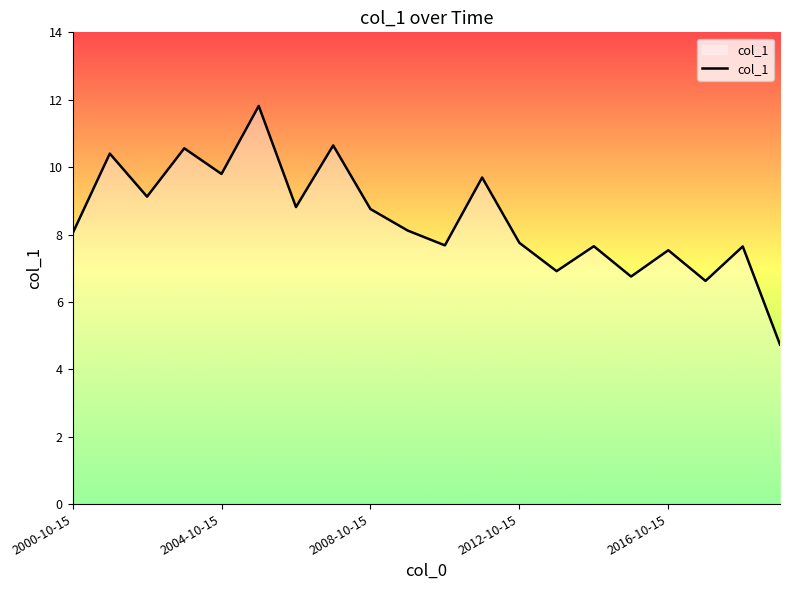

What is the greatest value displayed?

11.8